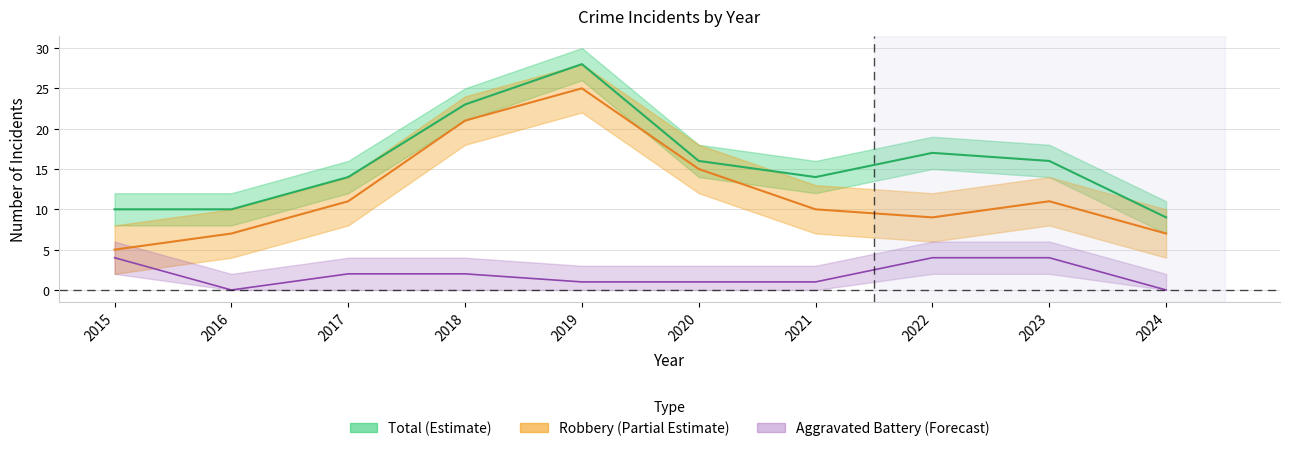

Between 2018 and 2017, which is larger?

2018